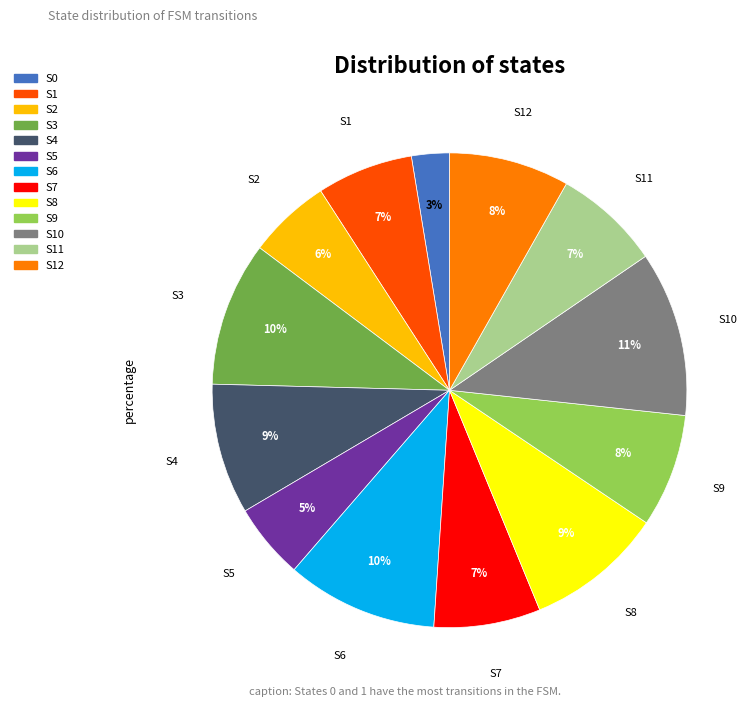

Is there a majority slice in this chart?

No